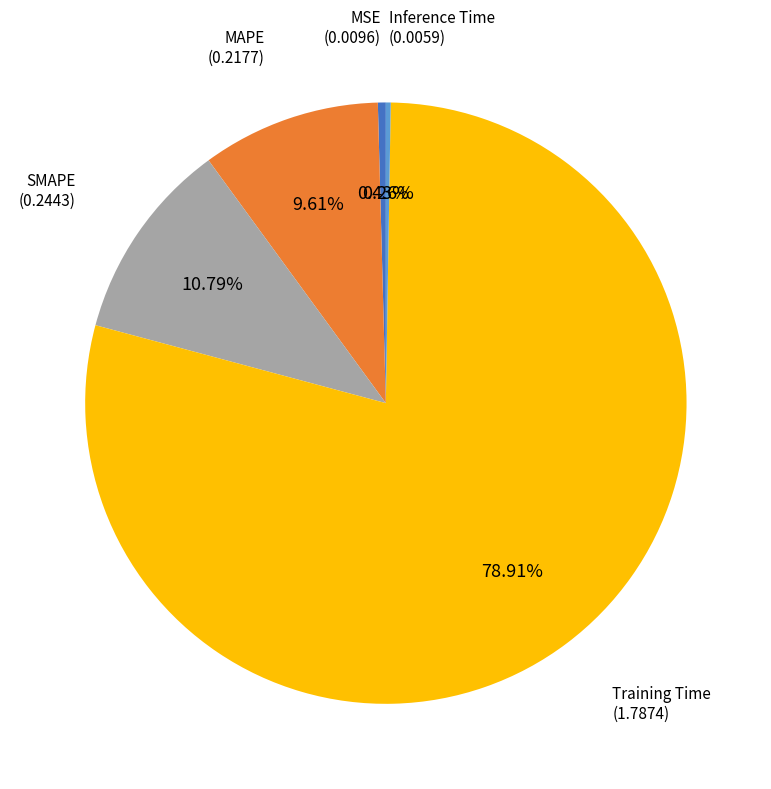

Is there any slice that represents more than half of the pie?

Yes